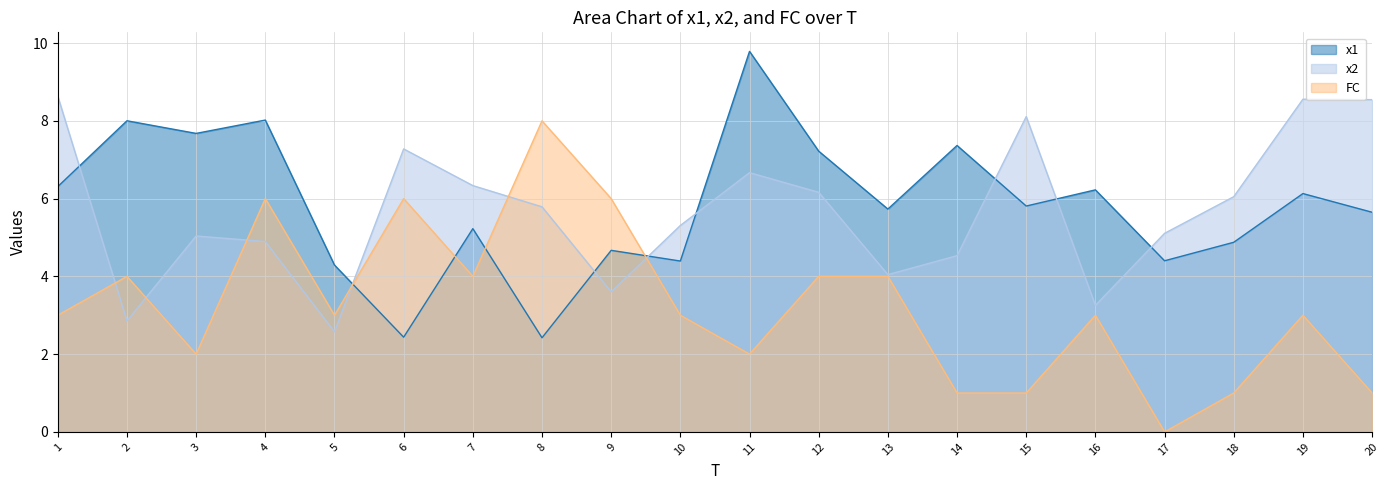

Which series has the largest total across all categories?

x1